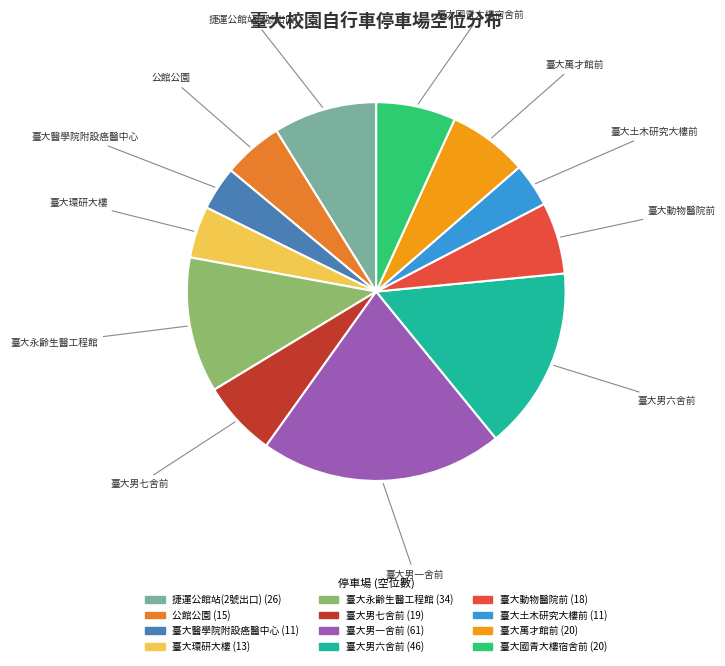

Does 臺大永齡生醫工程館 represent more than half of the total?

No